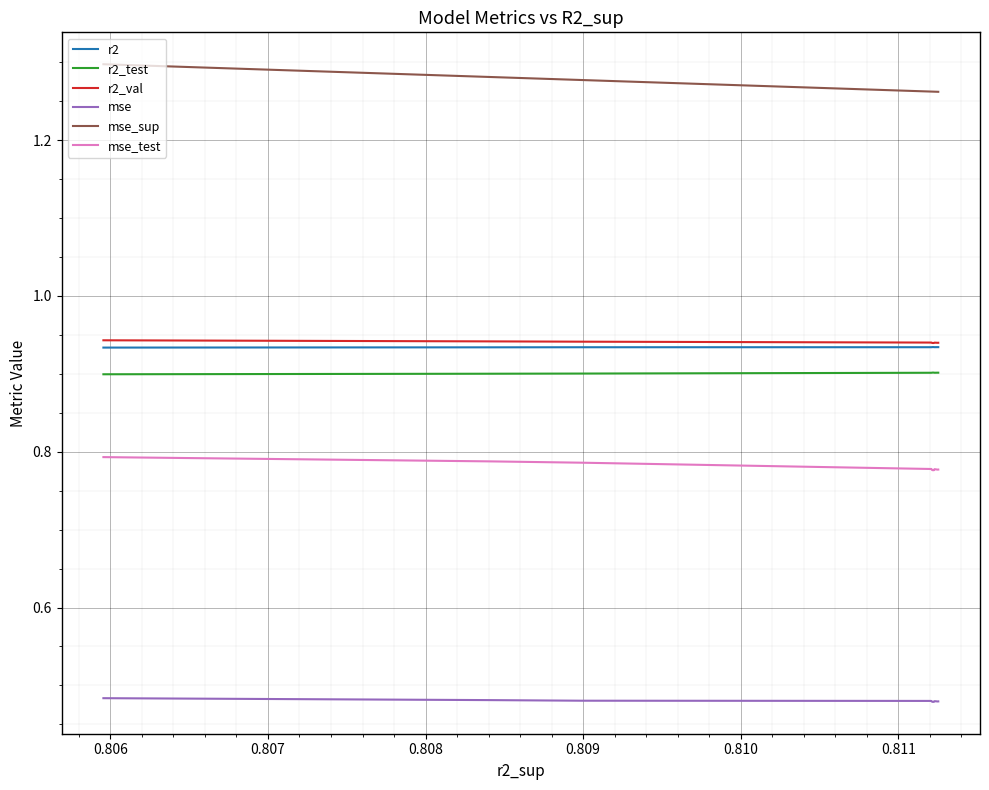

Which series has the largest total across all categories?

mse_sup